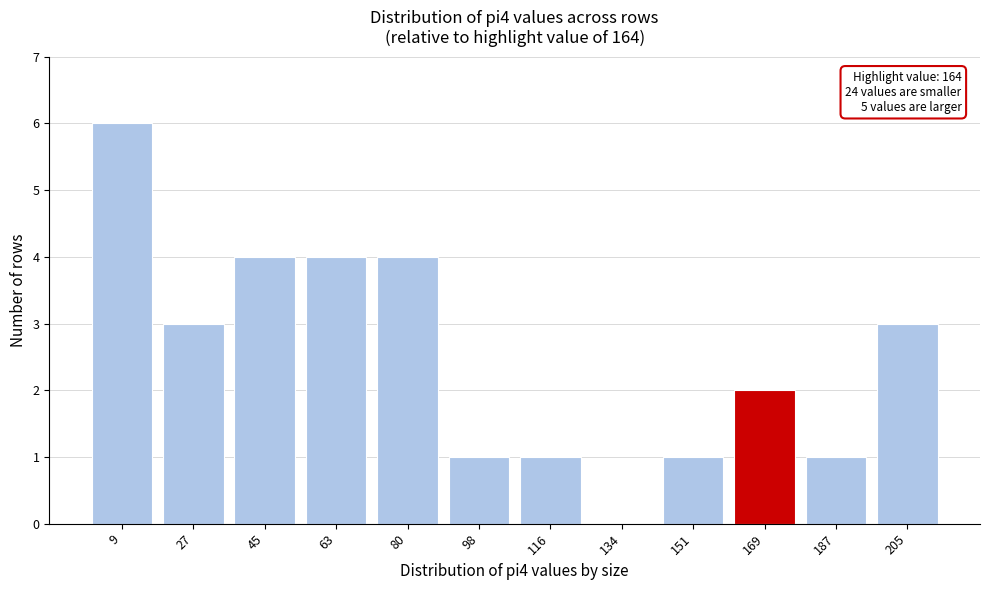

Reading left to right, what are all the values shown in this chart?

9=6	27=3	45=4	63=4	80=4	98=1	116=1	134=0	151=1	169=2	187=1	205=3